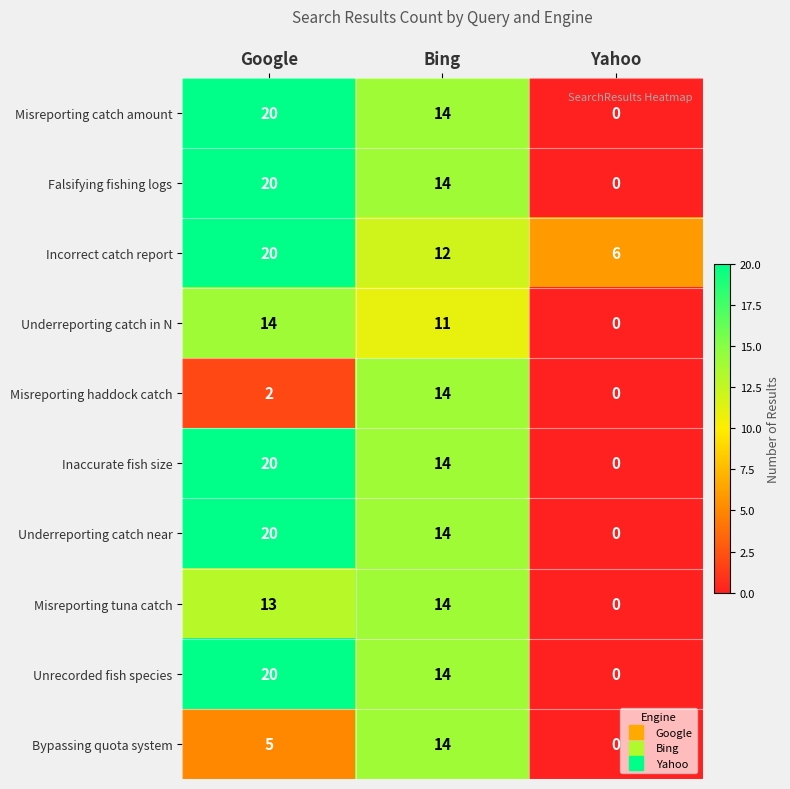

How many series are shown in this chart?

10